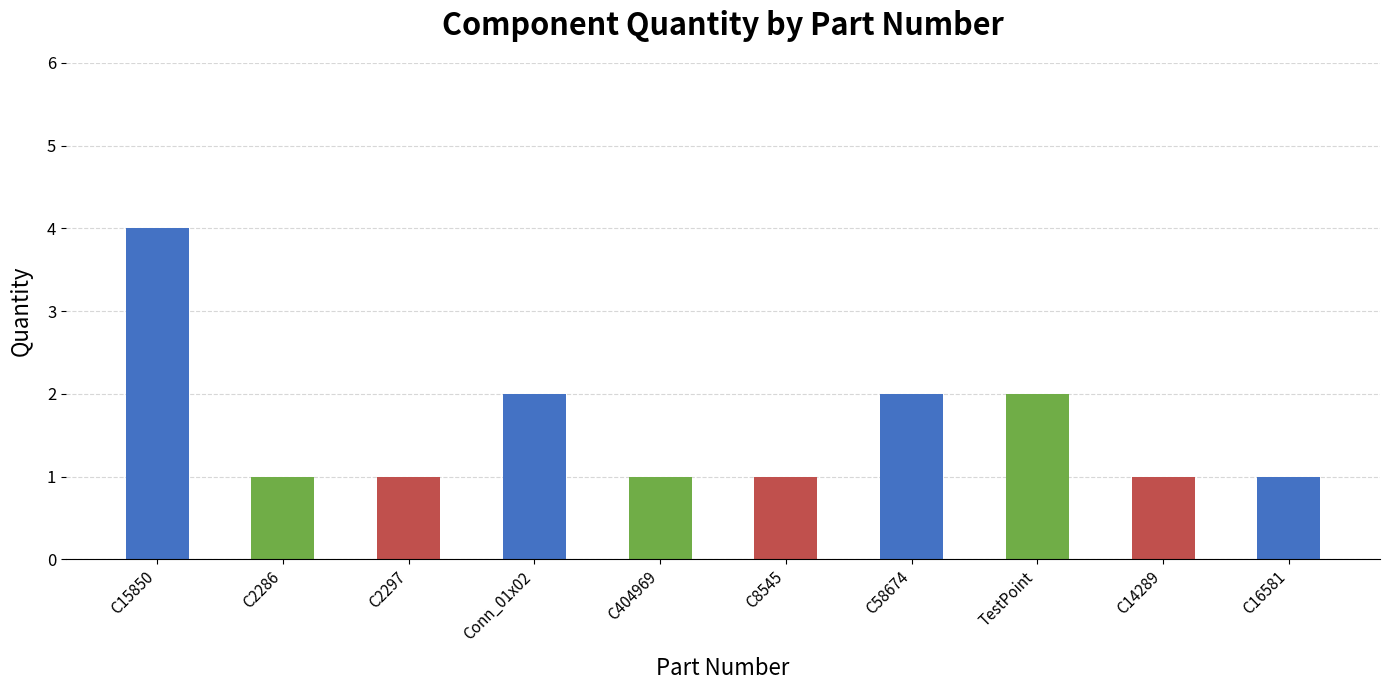

Reading left to right, extract all data points from this chart.

4	1	1	2	1	1	2	2	1	1